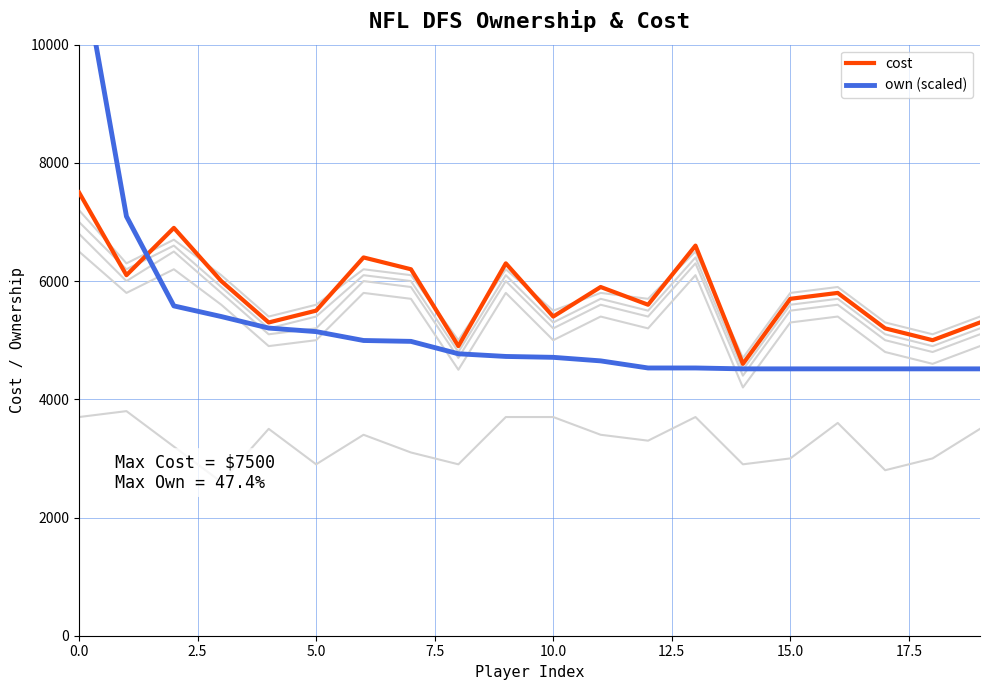

Rank the series at 10 from lowest to highest value.

own (scaled), cost